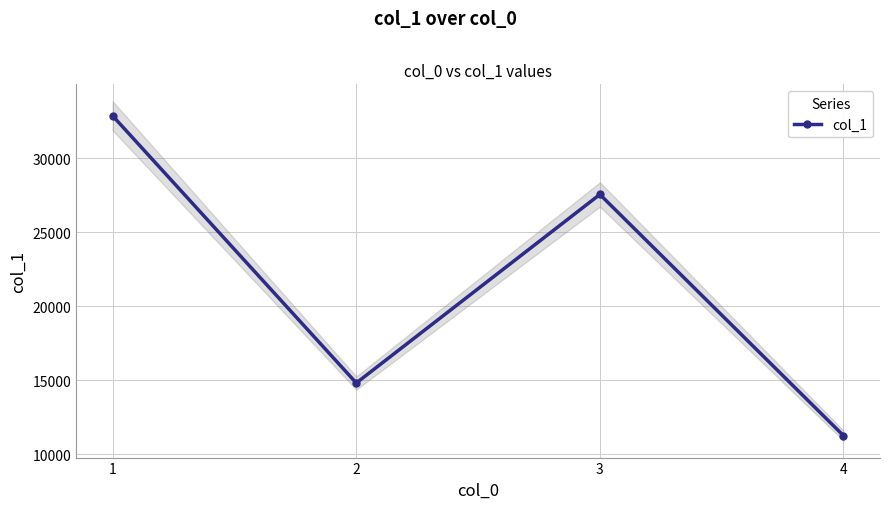

Which category has the highest value across all series?

1